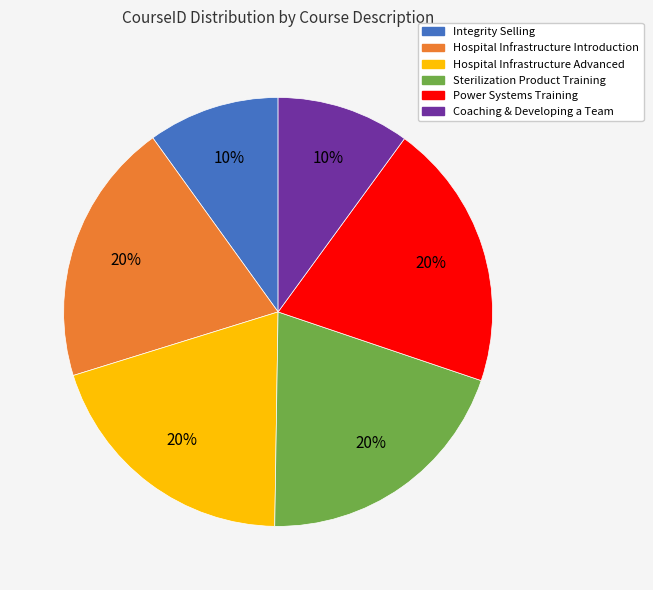

Which has a higher value, Hospital Infrastructure Advanced or Coaching & Developing a Team?

Hospital Infrastructure Advanced